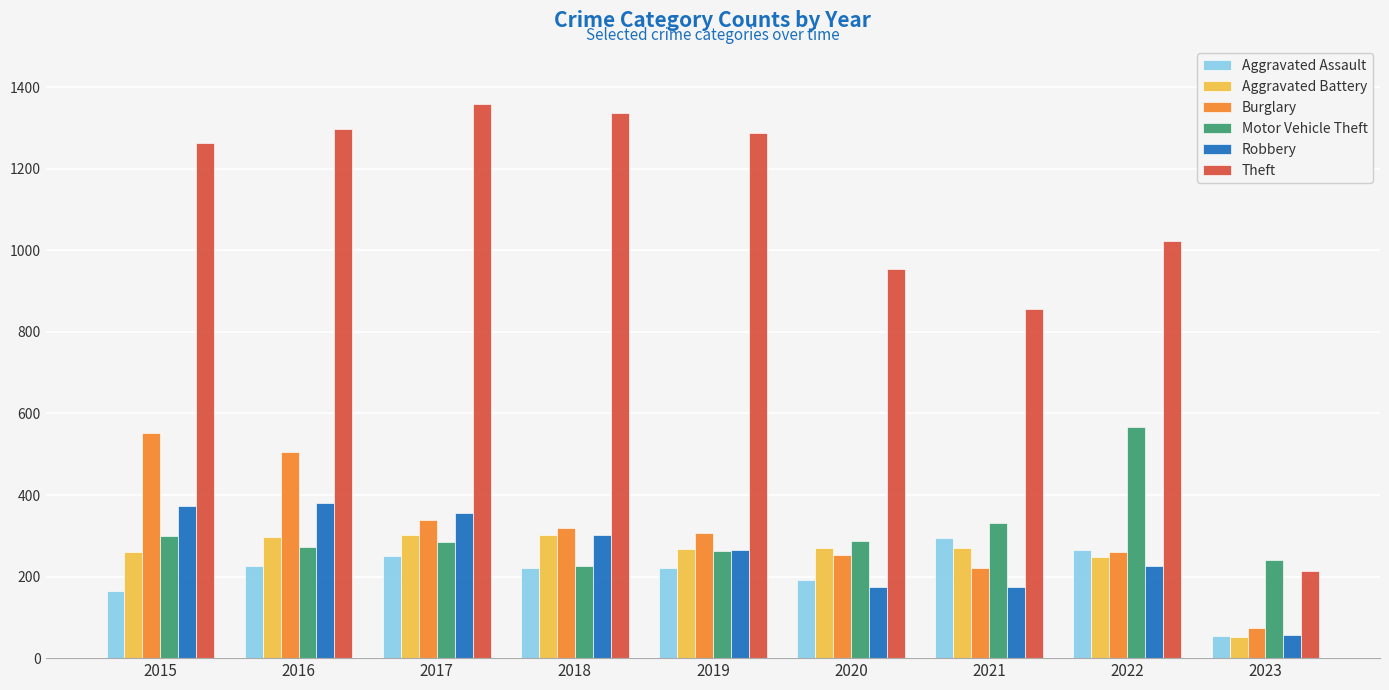

What is the lowest value of the Burglary series?

74